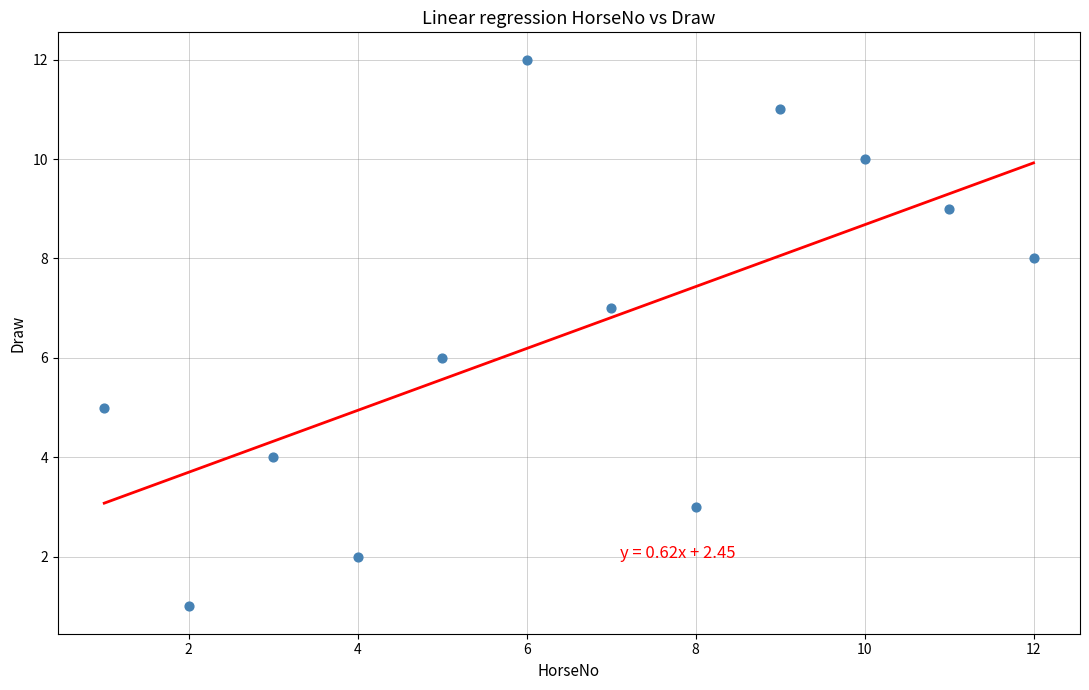

What is the range of Y values (max minus min)?

11